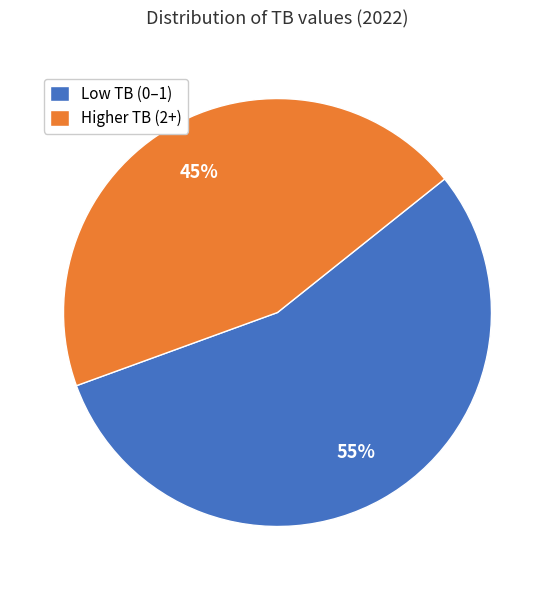

Which slice is the smallest?

Higher TB (2+)